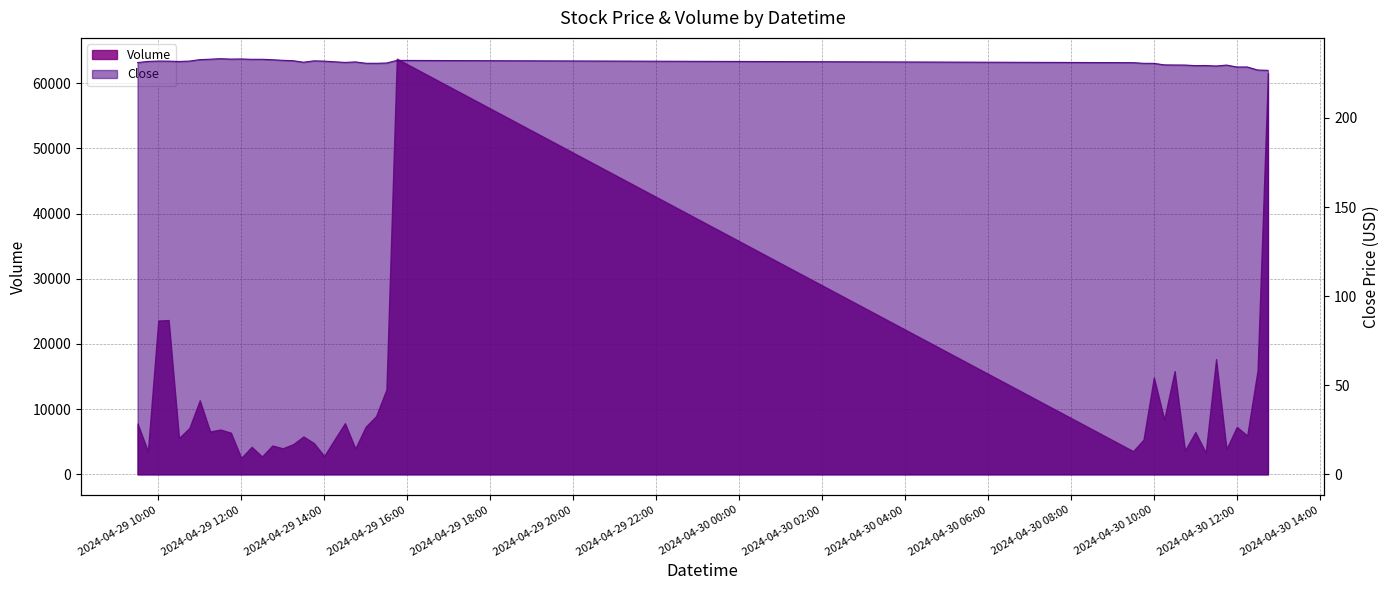

What is the change in value from 2024-04-29 12:15 to 2024-04-30 11:45?

-3.2